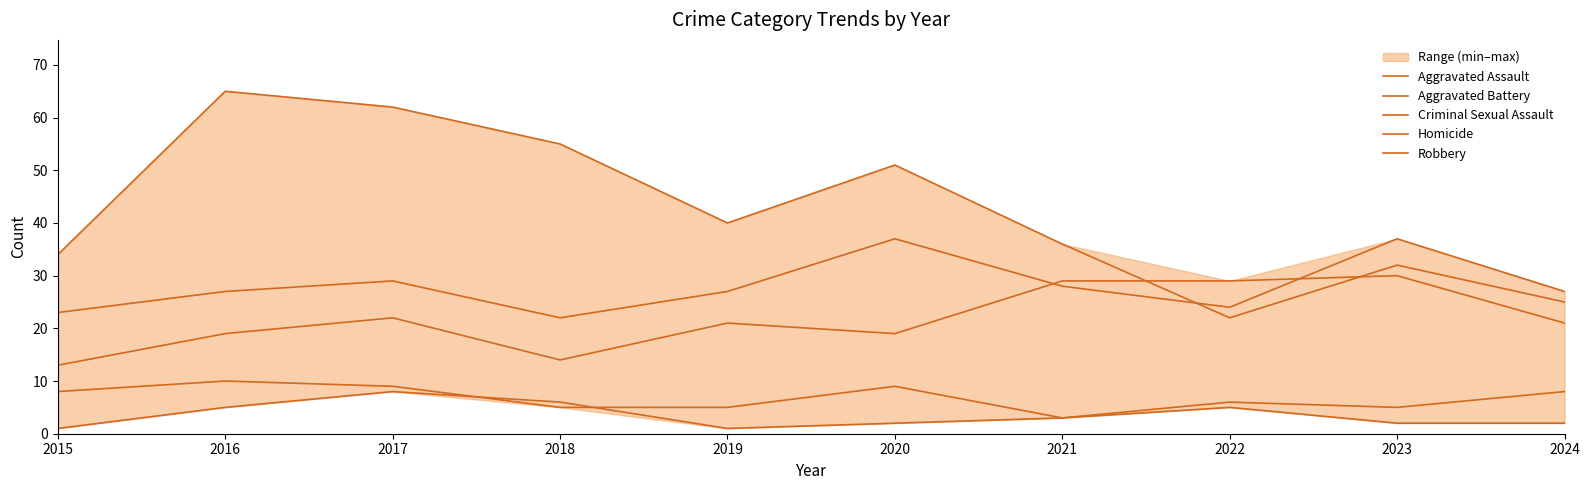

Which label corresponds to the smallest value in the chart?

2015